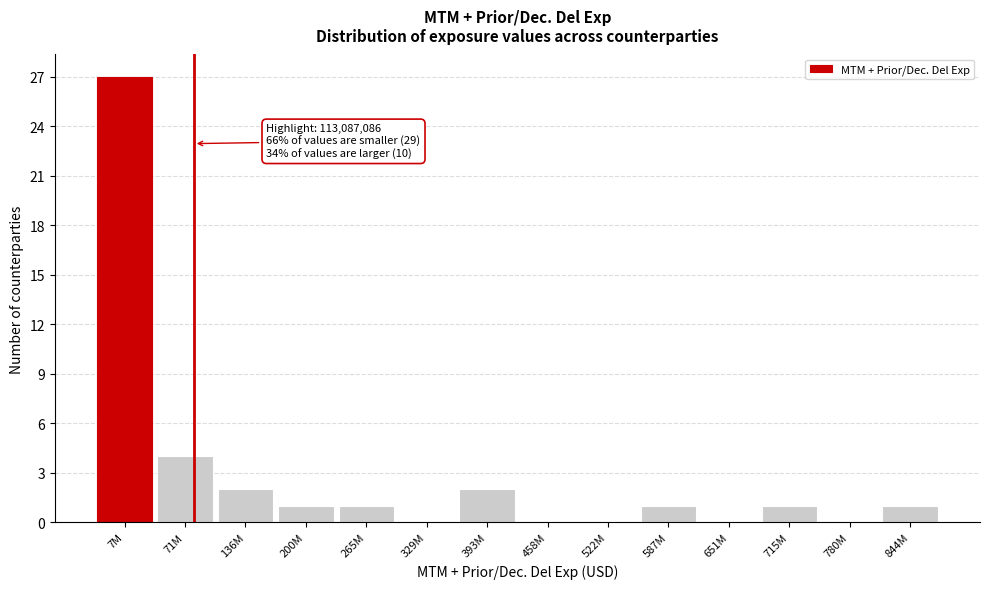

Reading left to right, what are all the values shown in this chart?

7M=27	71M=4	136M=2	200M=1	265M=1	329M=0	393M=2	458M=0	522M=0	587M=1	651M=0	715M=1	780M=0	844M=1